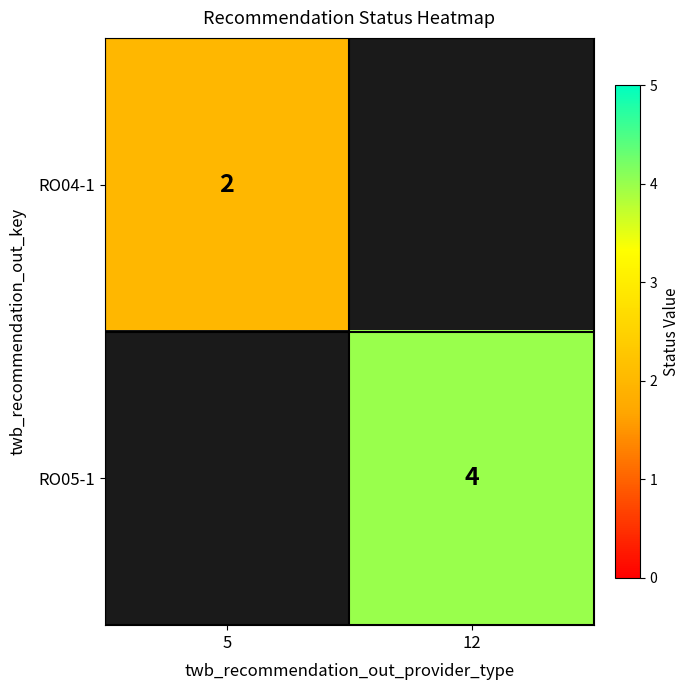

The RO05-1 series shows 4 at 12. True or false?

True